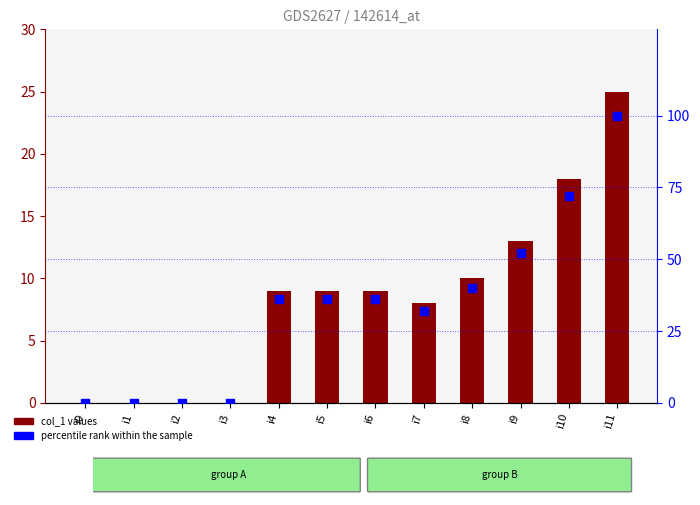

Which series has the widest spread of Y values?

percentile rank within the sample